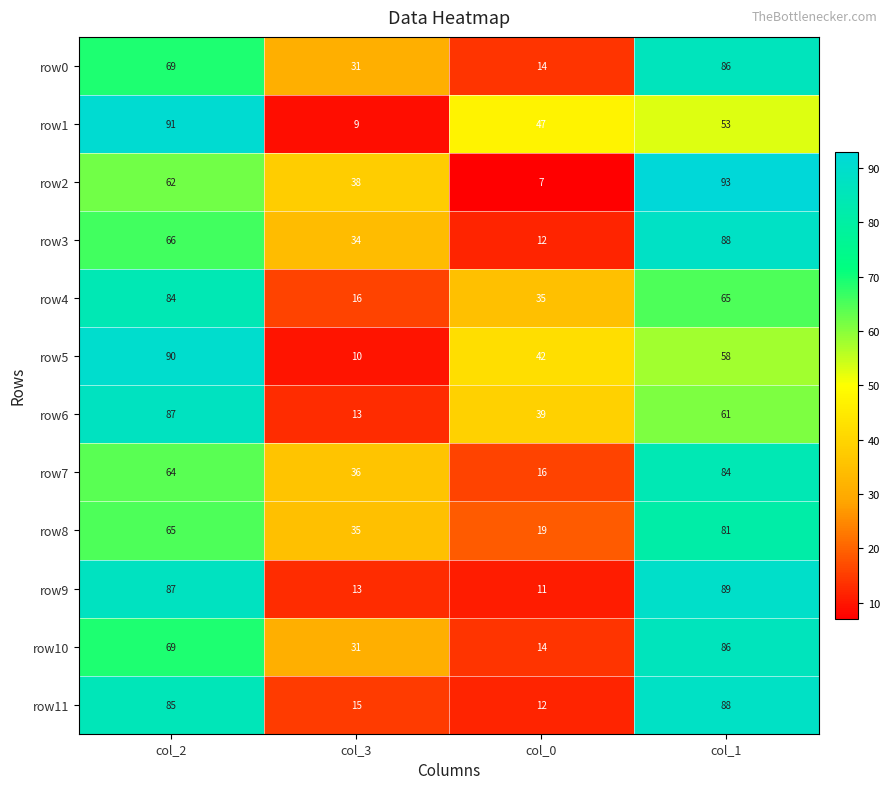

Is it true that row0 equals 103 at col_2?

False